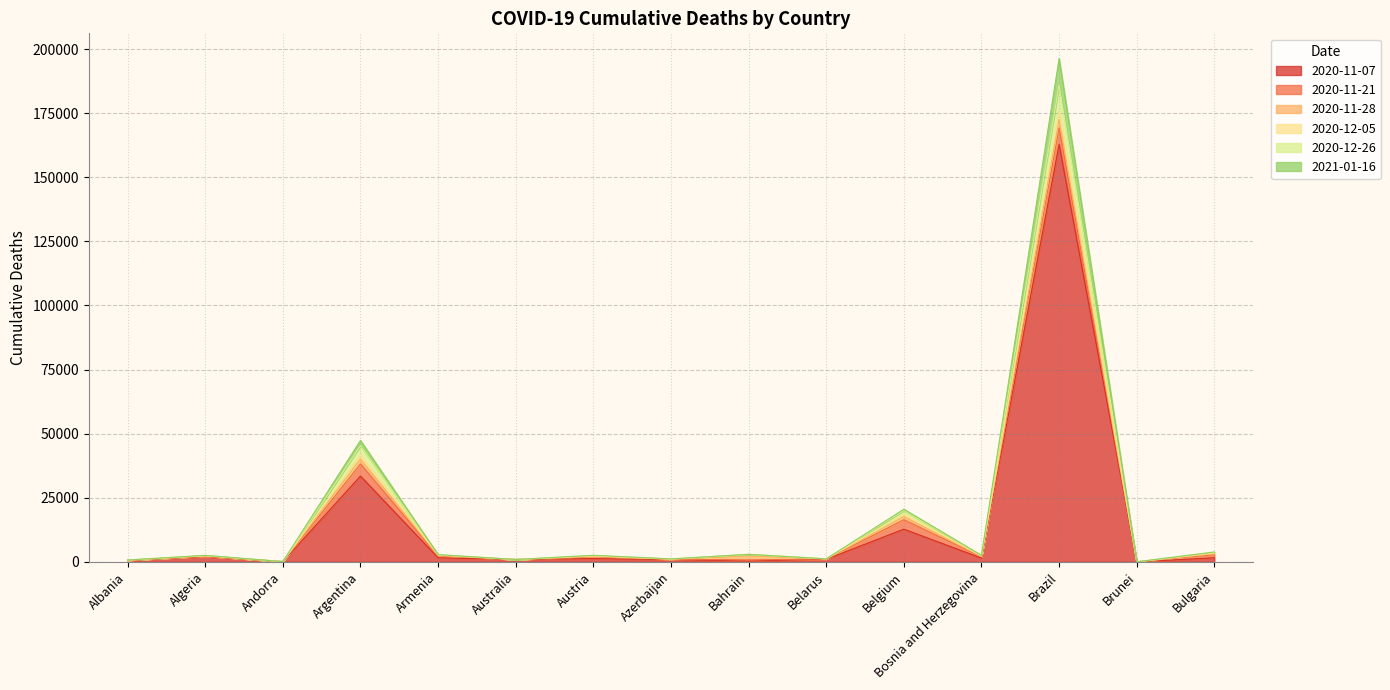

Between Andorra and Azerbaijan, which is larger?

Azerbaijan